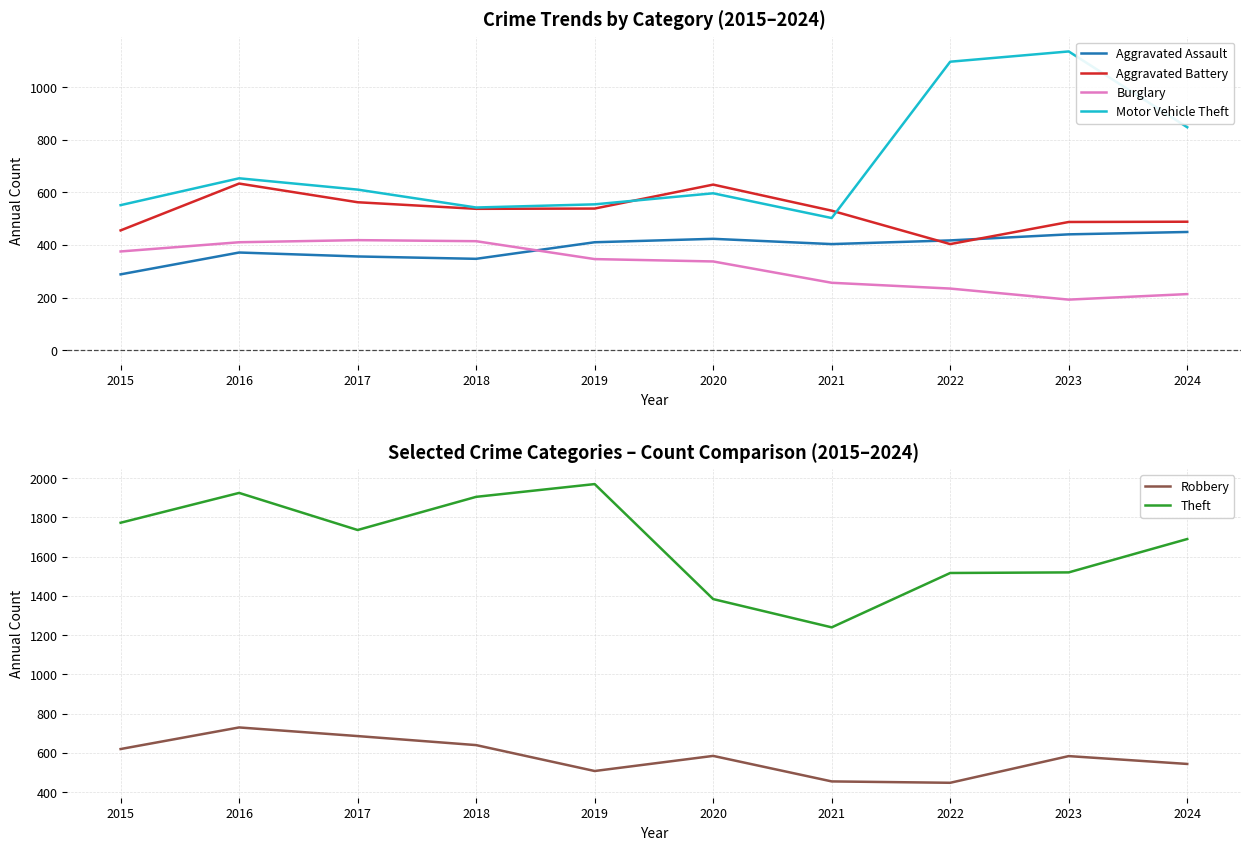

Between which two adjacent categories do Motor Vehicle Theft and Aggravated Battery first intersect?

2019 and 2020